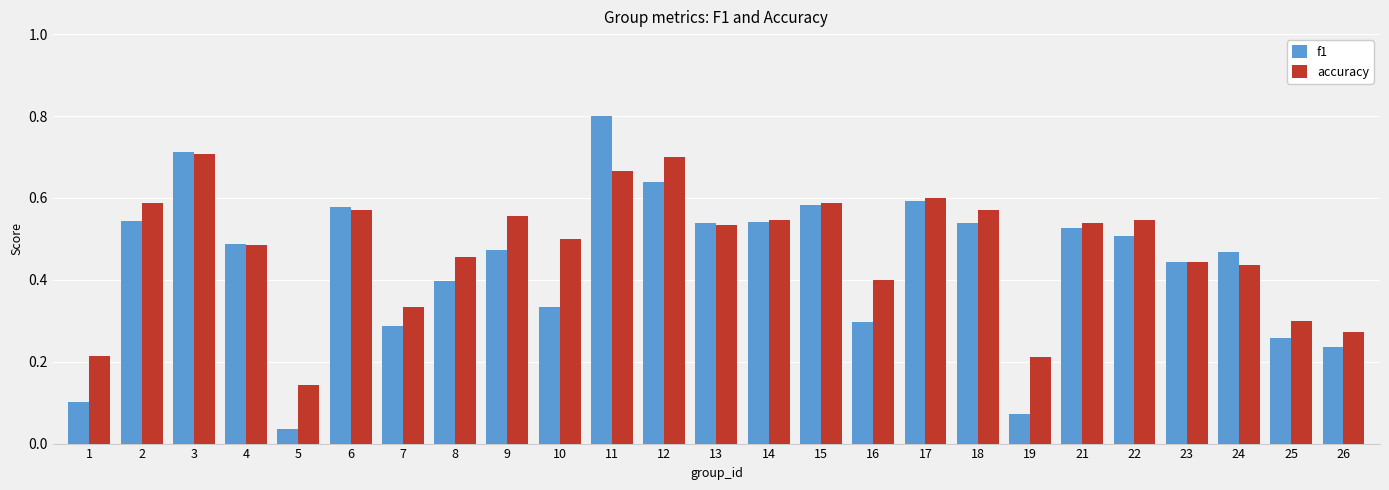

Where is f1 nearest to the value 0?

5